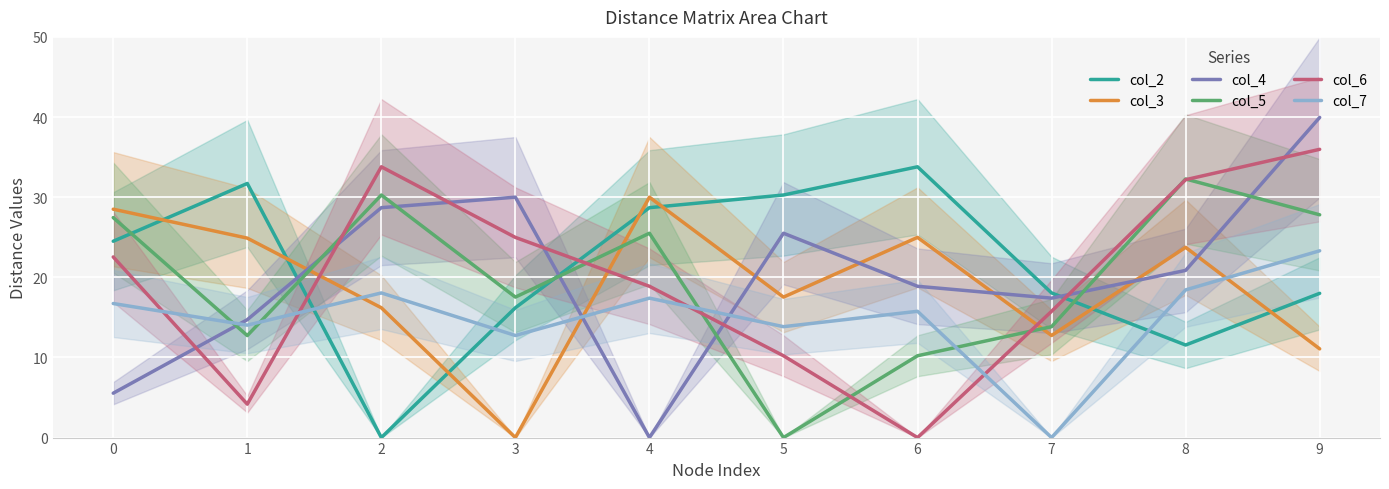

At which category does col_6 reach its first local peak?

2